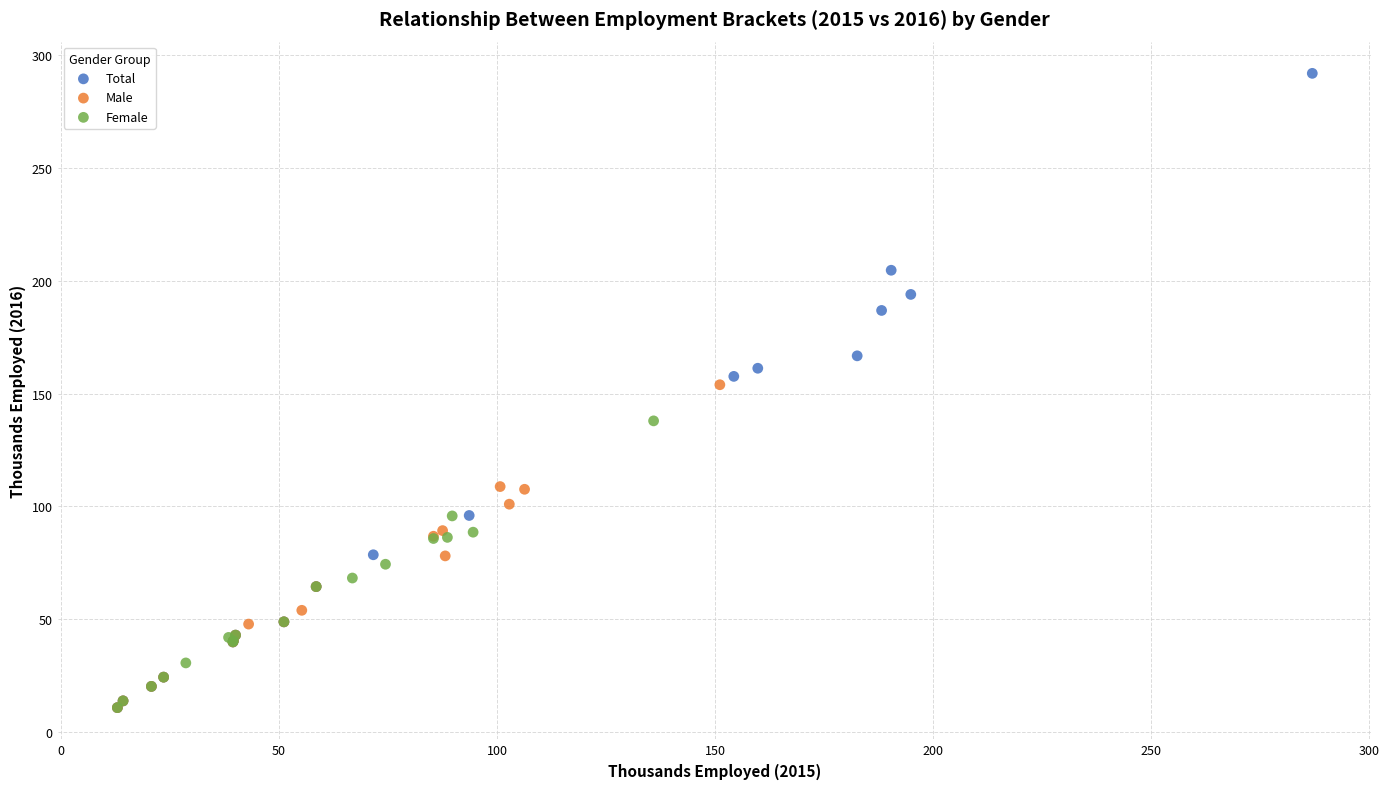

Which series has the widest spread of Y values?

Total